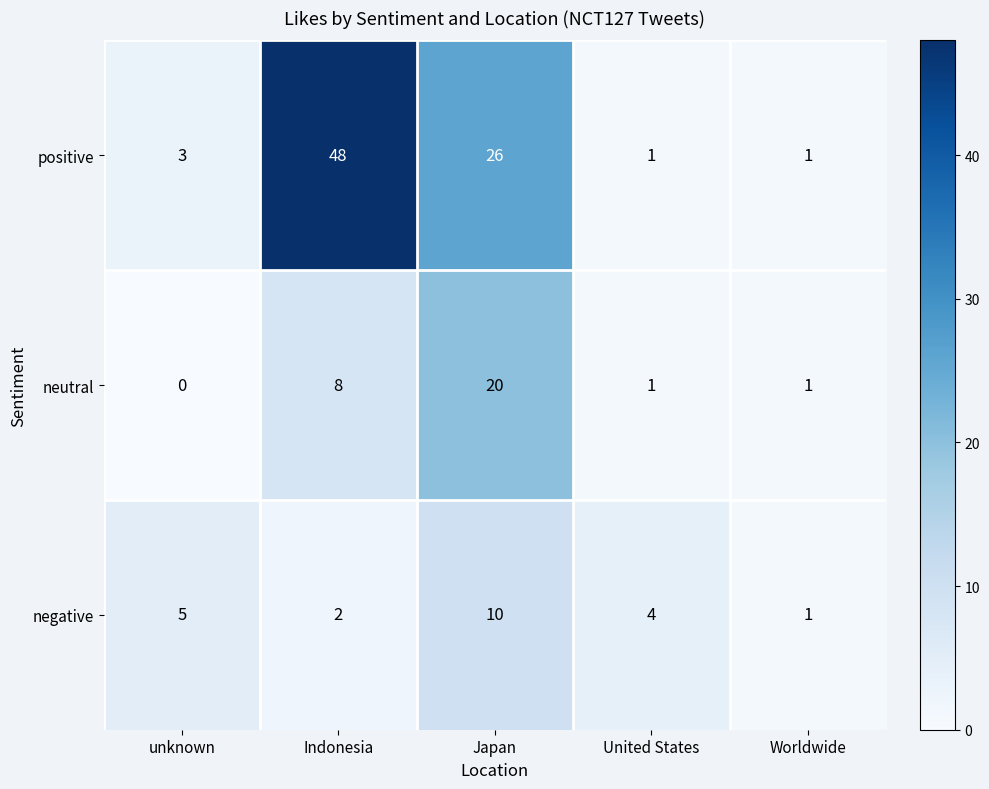

At which label is negative closest to 5?

unknown